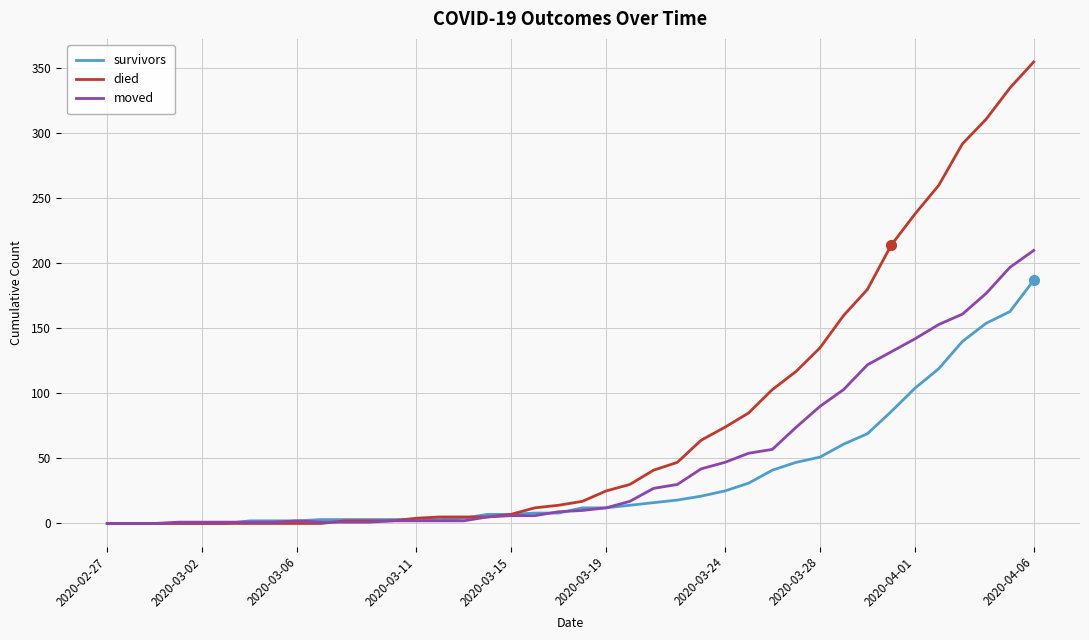

Which series has the widest spread of values?

died